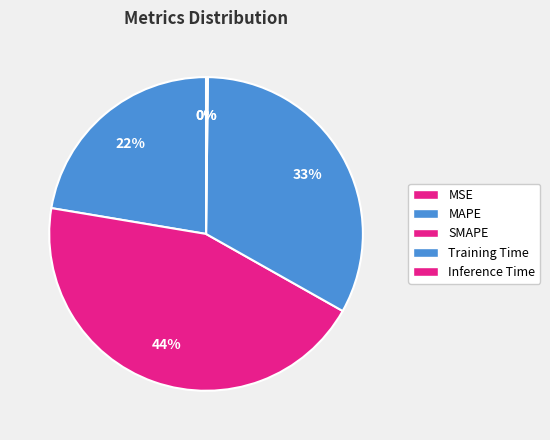

To the nearest percent, what is the combined percentage of Inference Time and Training Time?

33%